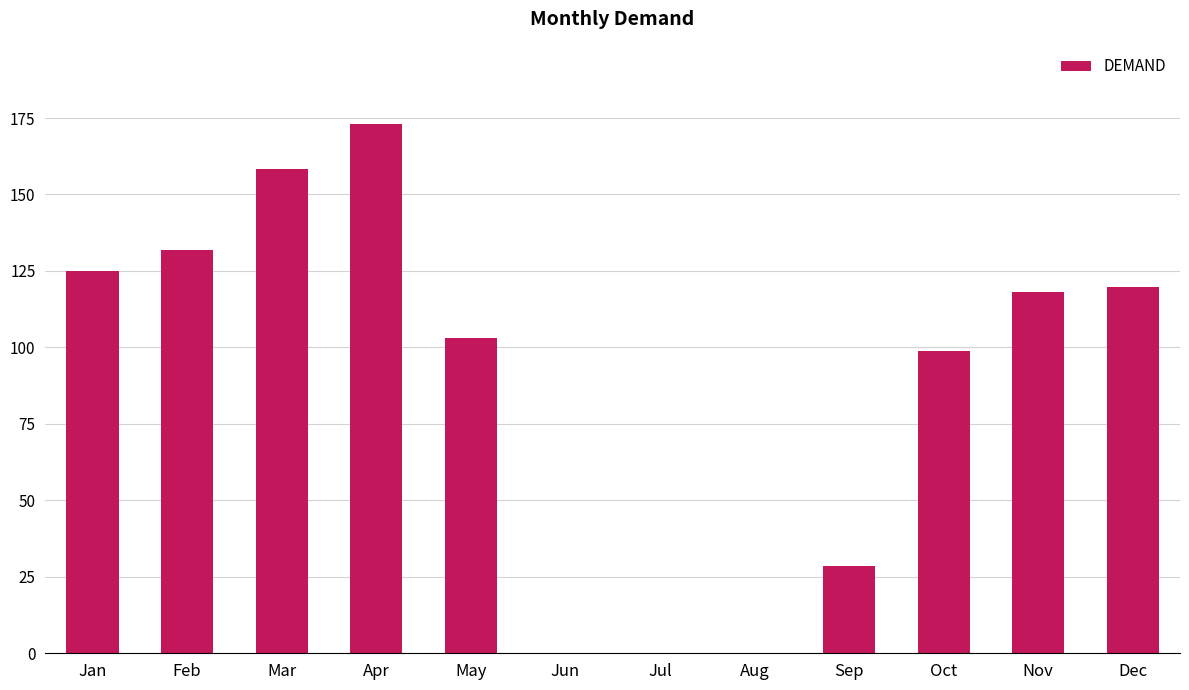

Reading right to left, list all the values displayed in this chart.

Dec=119.7	Nov=118.2	Oct=99.0	Sep=28.6	Aug=0.0	Jul=0.0	Jun=0.0	May=103.2	Apr=173.1	Mar=158.2	Feb=132.0	Jan=125.0